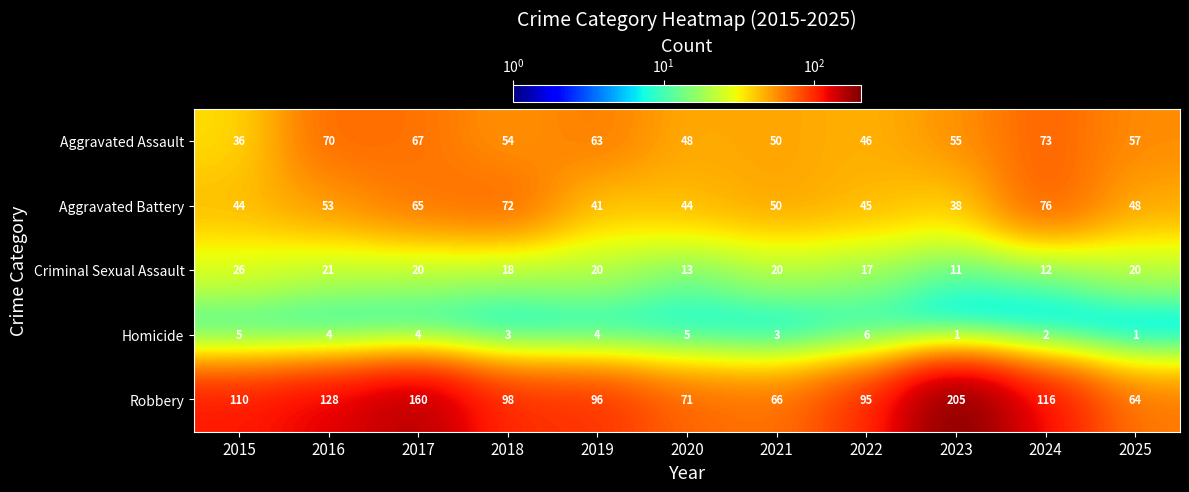

Which category has the highest value across all series?

2023